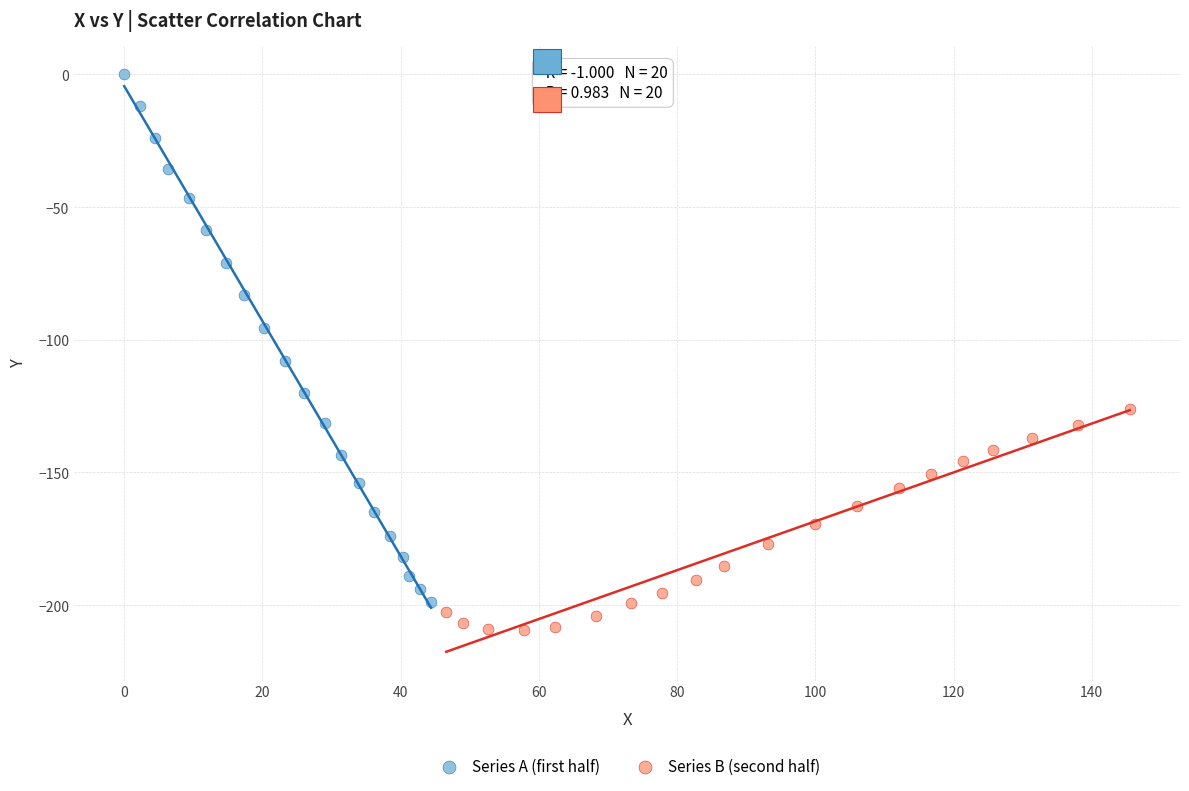

Which series has the largest Y range (max minus min)?

Series A (first half)